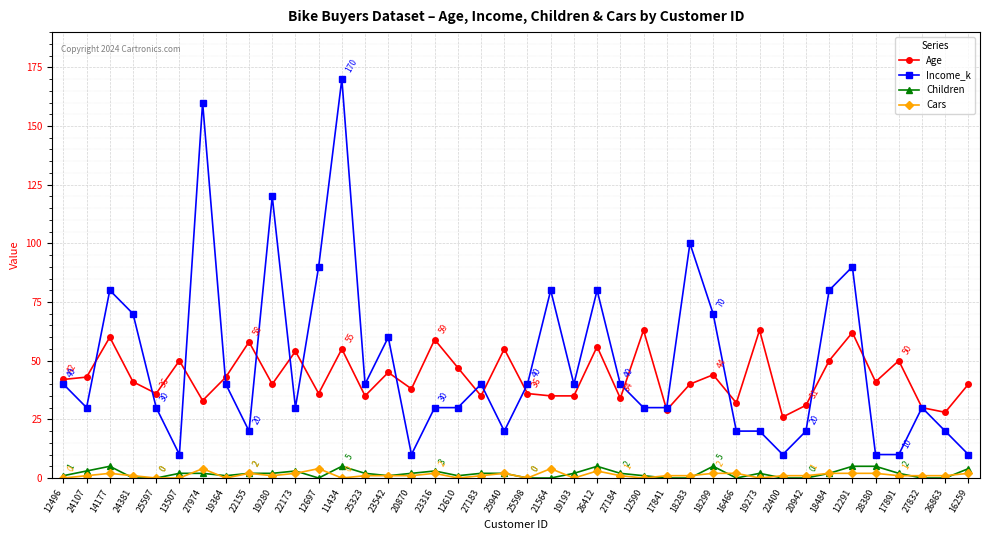

True or false: Income_k has more than 1 interior local peaks.

True